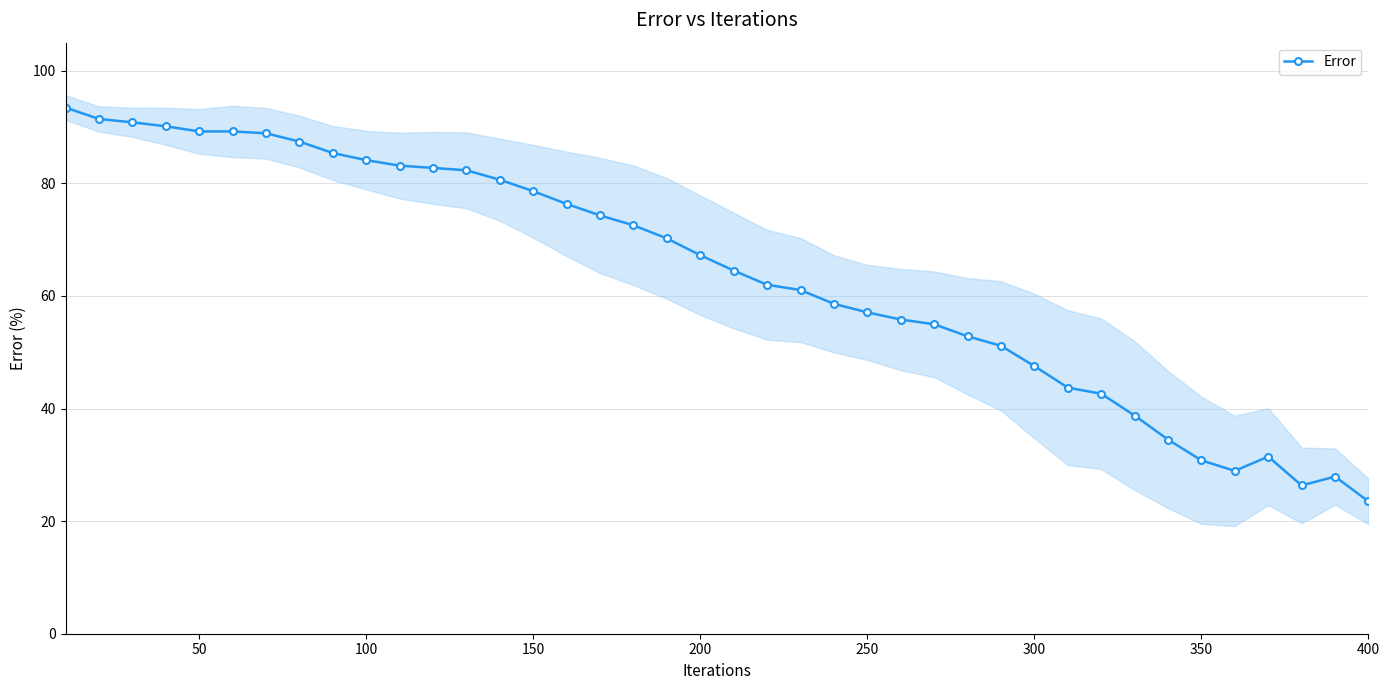

What is the value of the 20th point from the left?

67.2